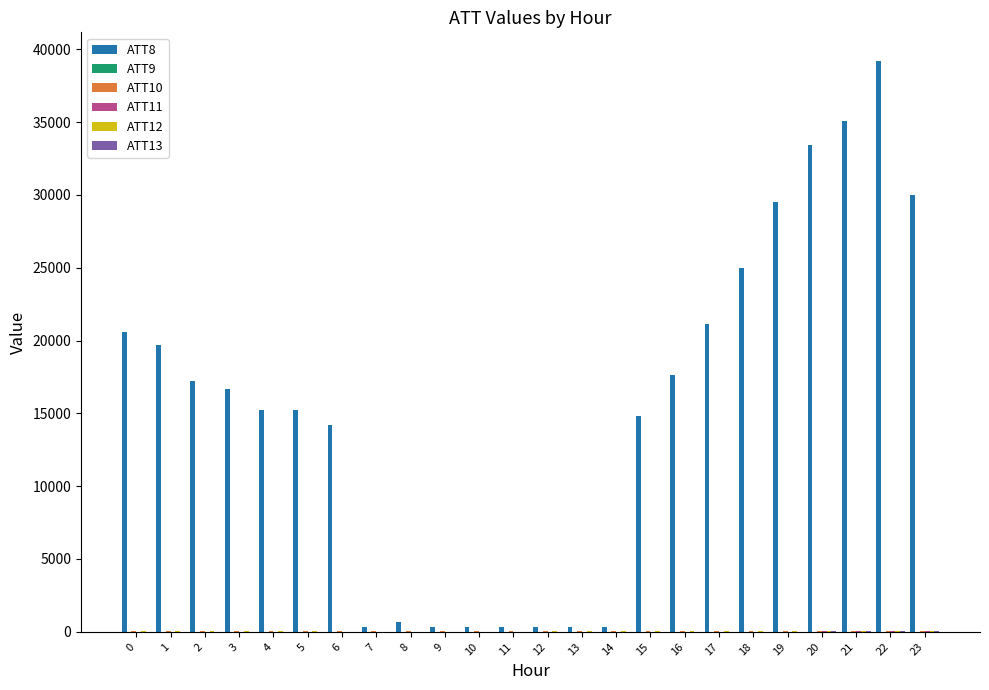

What is the maximum value shown in the chart?

39200.0